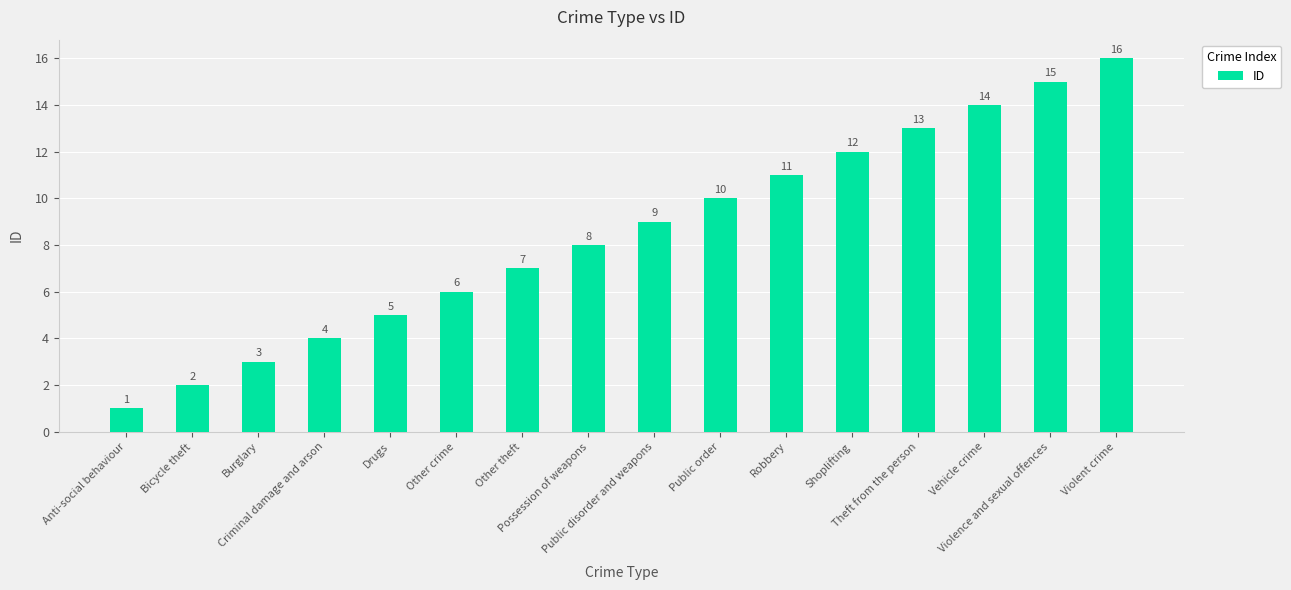

List the labels in order of value, smallest first.

Anti-social behaviour, Bicycle theft, Burglary, Criminal damage and arson, Drugs, Other crime, Other theft, Possession of weapons, Public disorder and weapons, Public order, Robbery, Shoplifting, Theft from the person, Vehicle crime, Violence and sexual offences, Violent crime